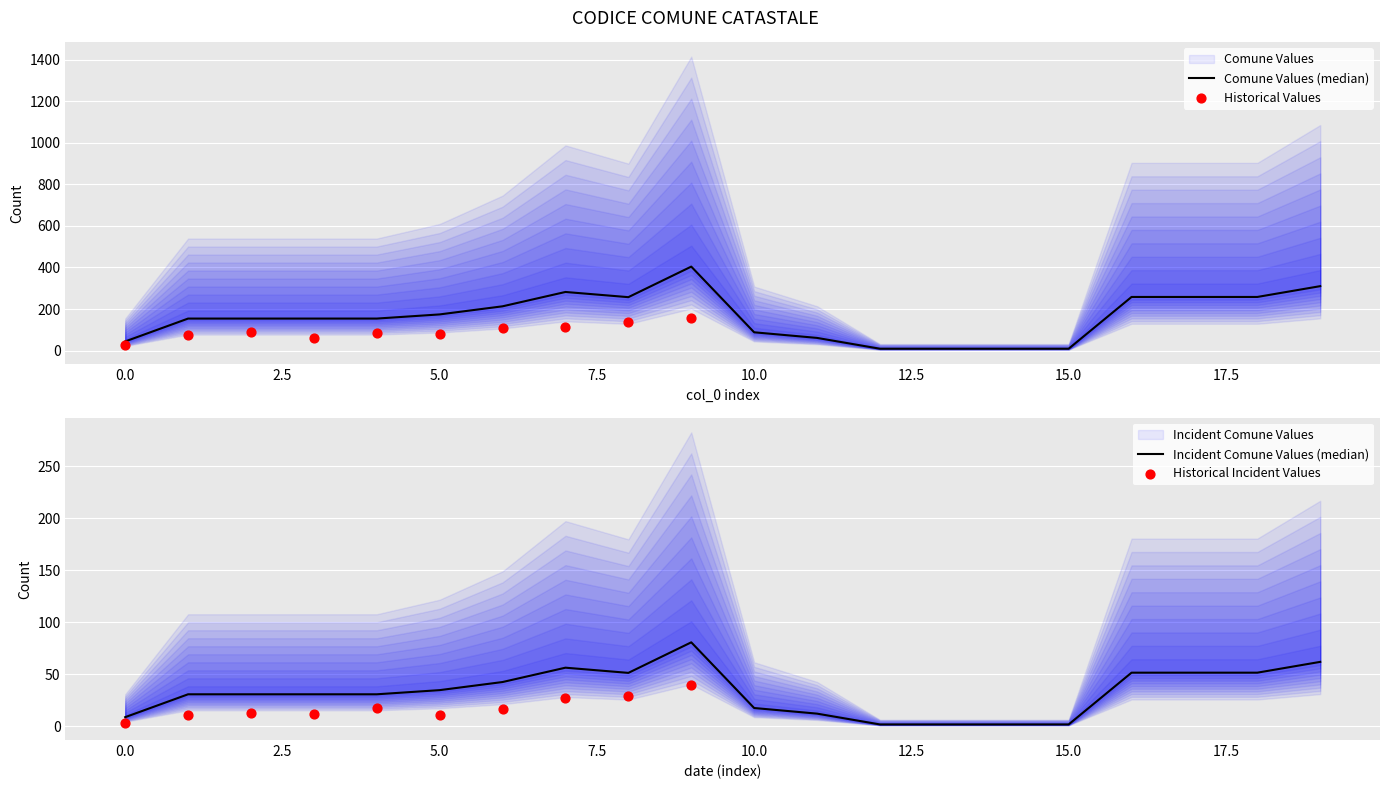

Between 17 and 12, which is larger?

17